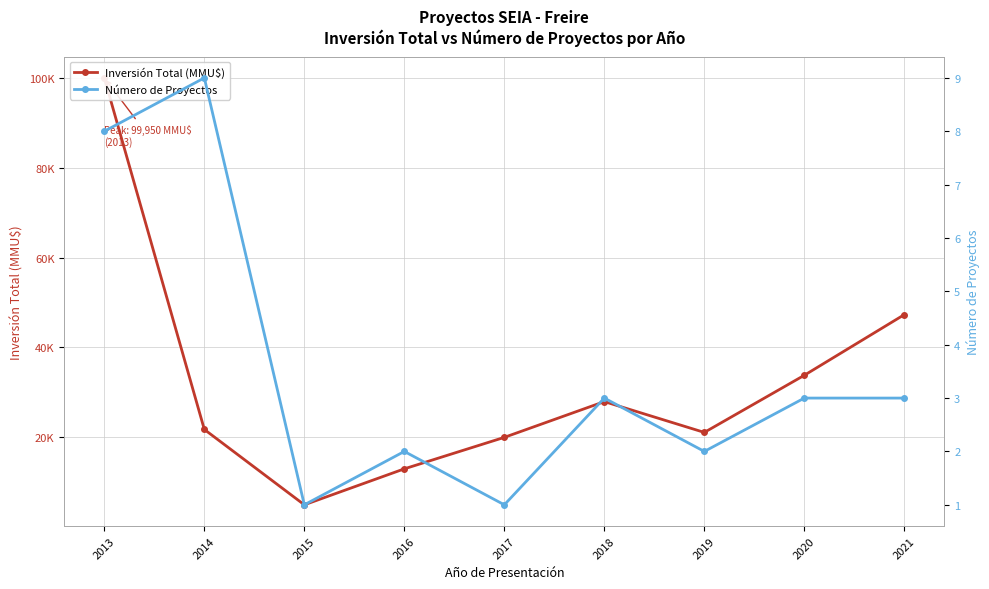

In Número de Proyectos, how many points are higher than both neighbors (excluding endpoints)?

3